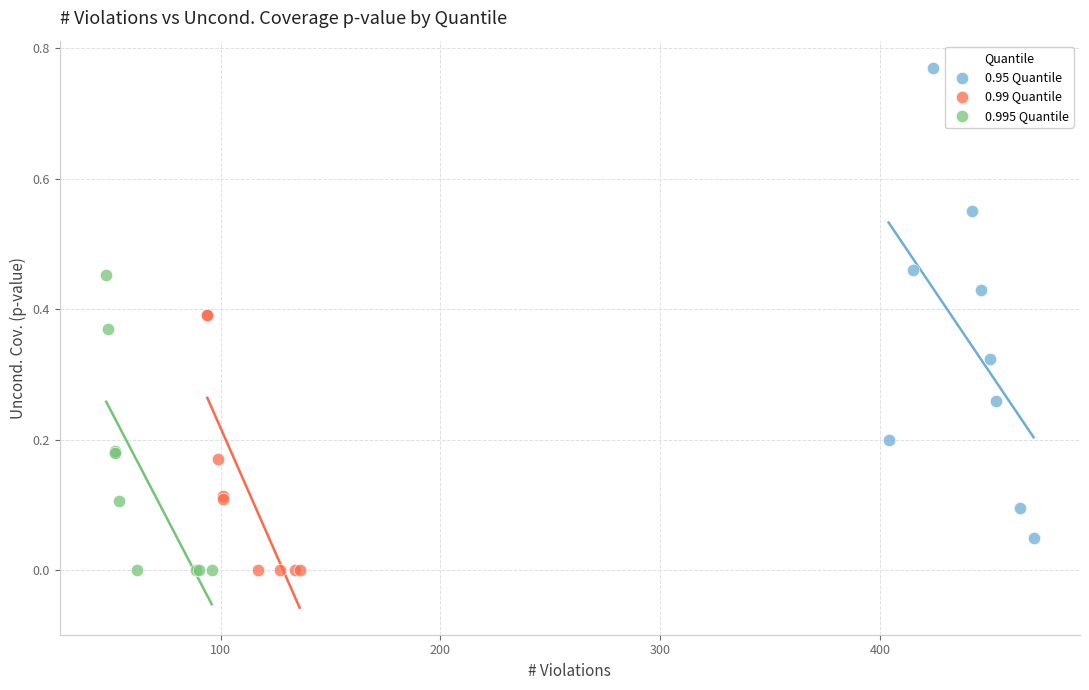

Which series has the widest spread of Y values?

0.95 Quantile